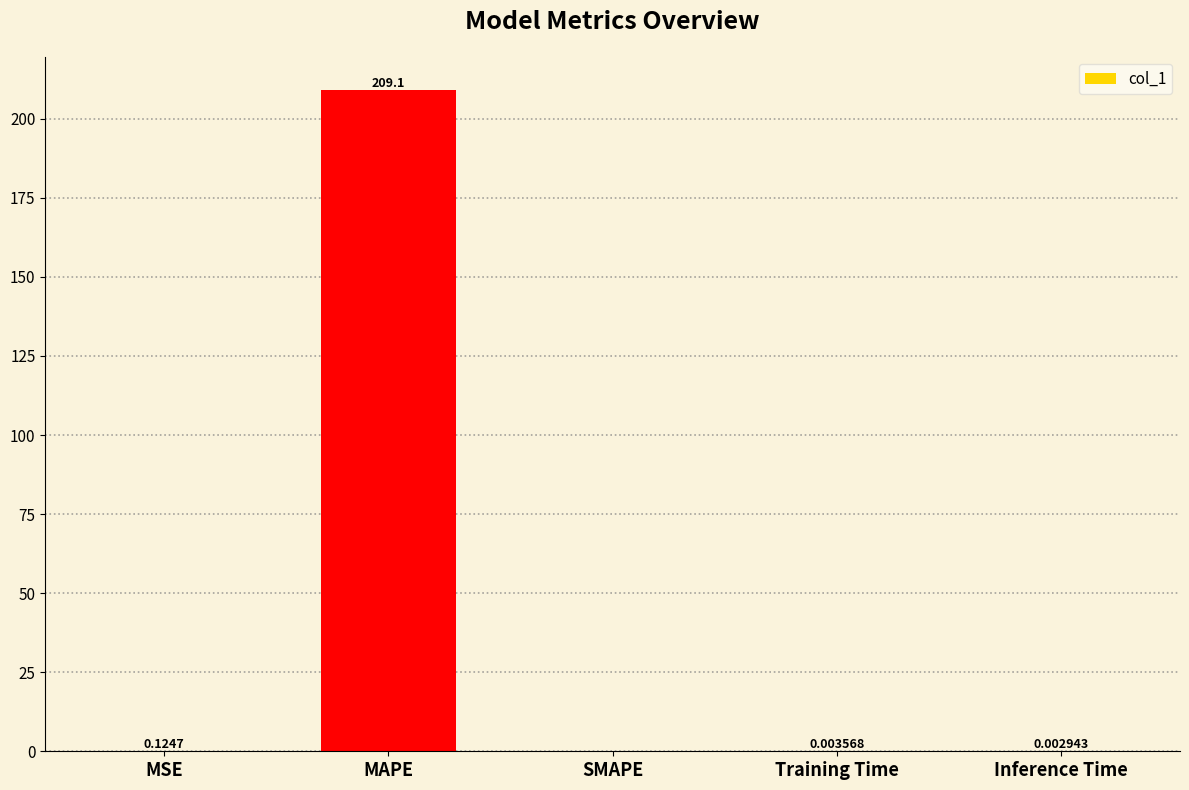

Are the bars horizontal?

No